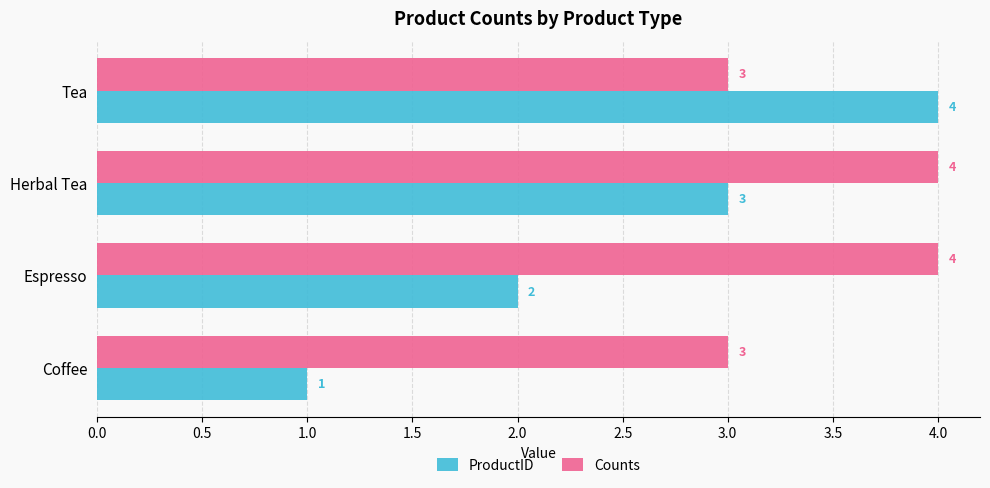

How many values in the ProductID series are below 3?

2